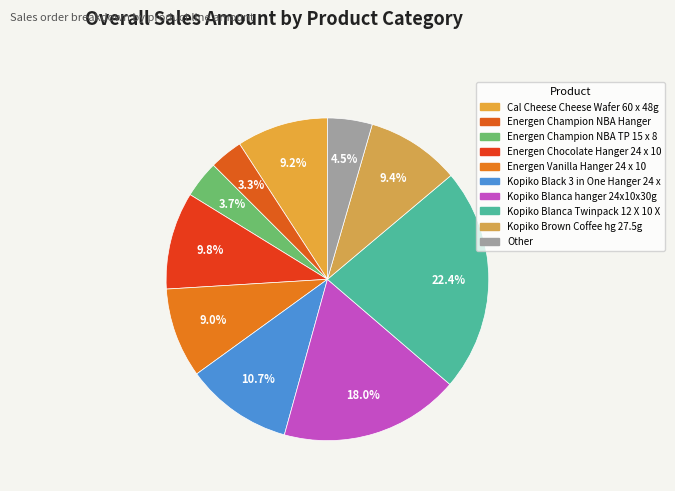

What is the total percentage of Energen Vanilla Hanger 24 x 10 and Energen Champion NBA TP 15 x 8?

12.7%